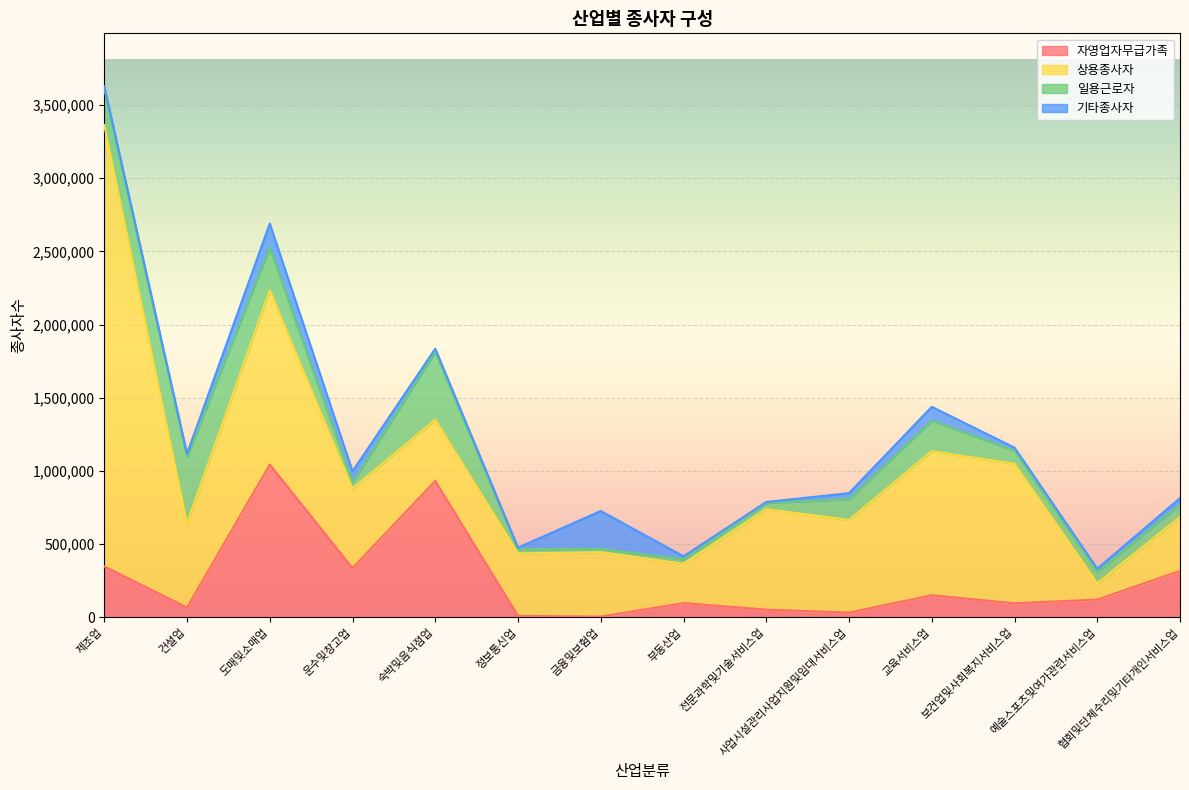

What is the spread (max minus min) of values at 사업시설관리사업지원및임대서비스업?

600270